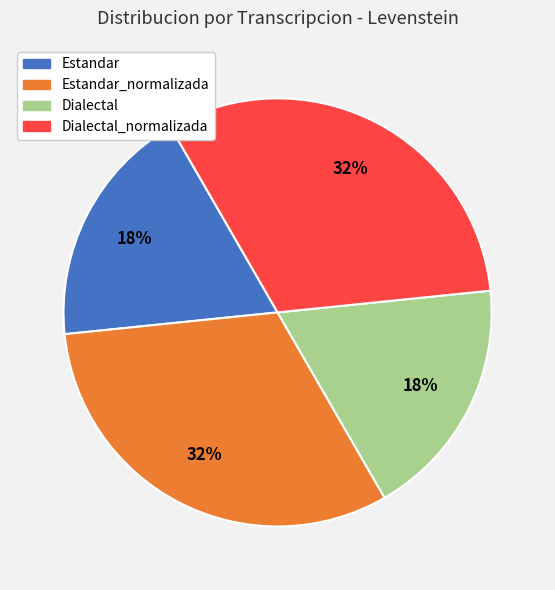

Combined, do Estandar and Dialectal account for over 50%?

No